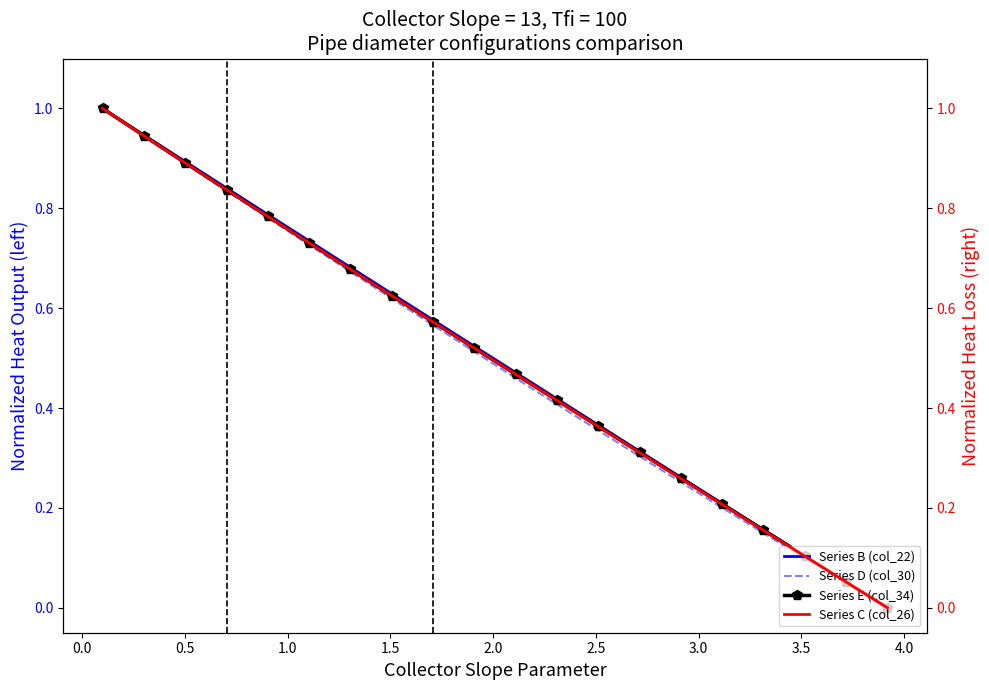

True or false: Series B (col_22) has more than 2 interior local peaks.

False